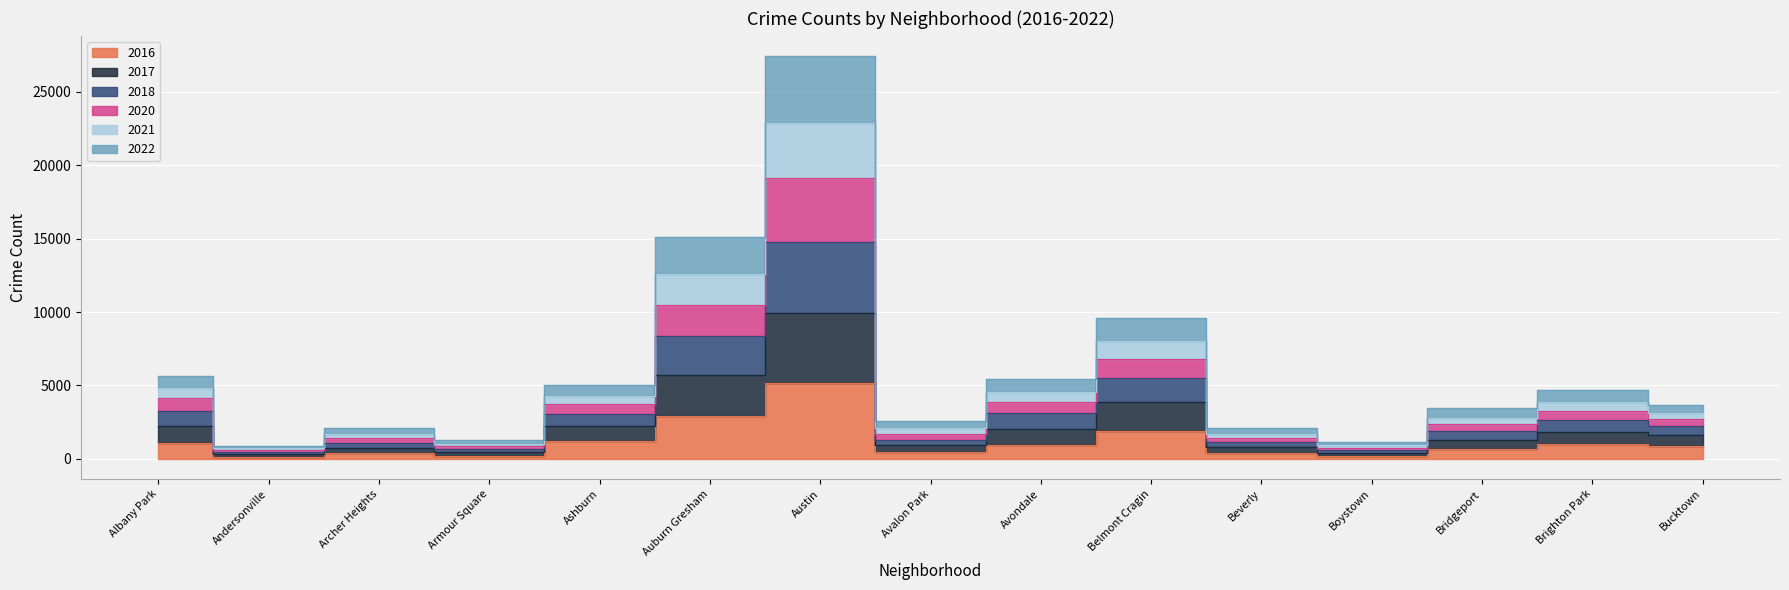

True or false: 2022 and 2020 intersect in this chart.

False